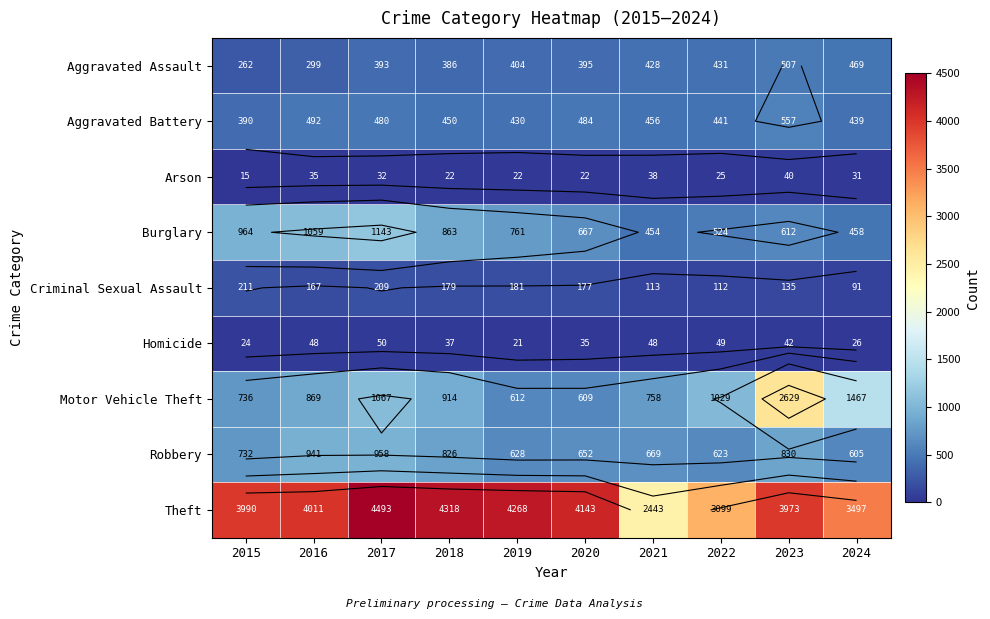

Which series has the largest total across all categories?

Theft